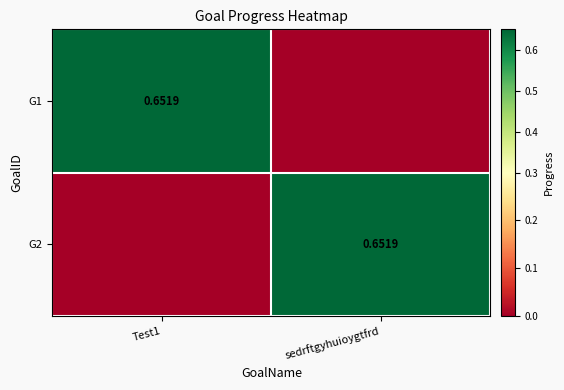

Count the G2 values in the range 0 to 1.

2